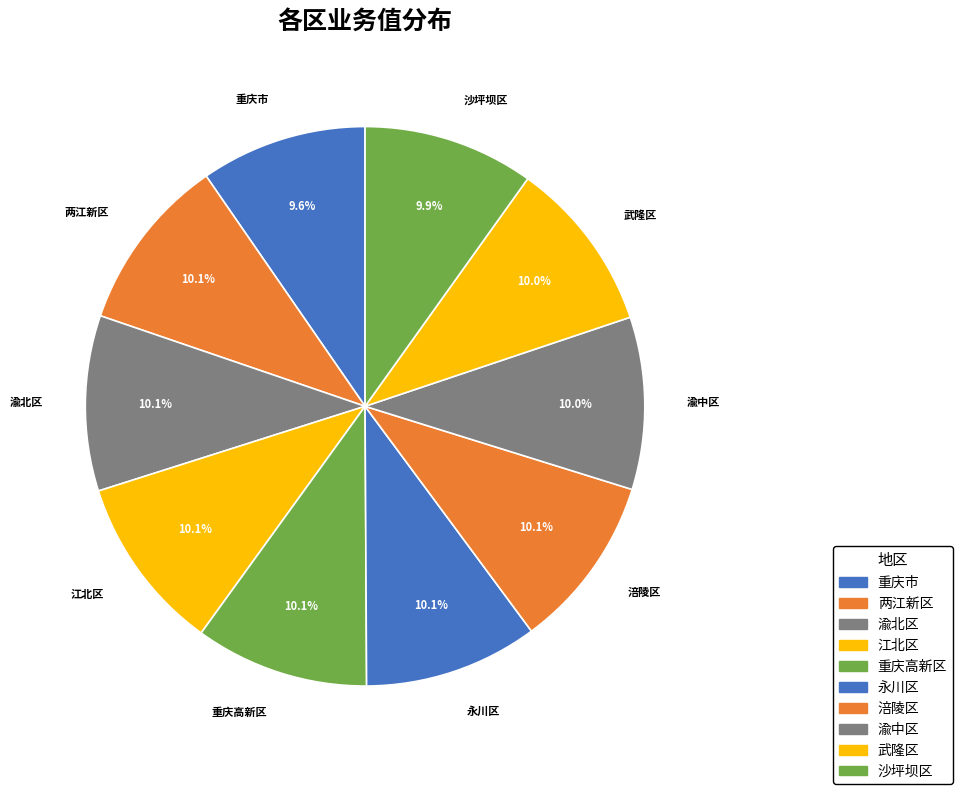

What percentage do 渝中区 and 渝北区 together represent?

20.1%